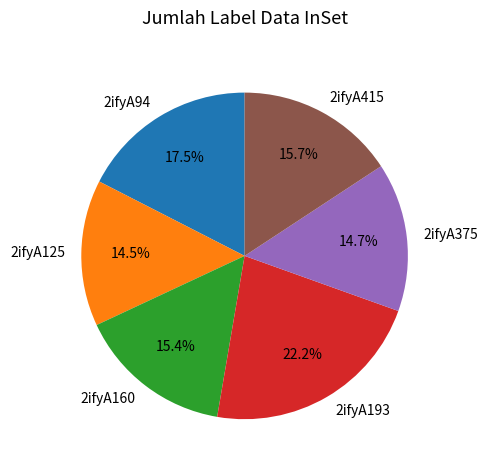

How many slices are in this pie chart?

6